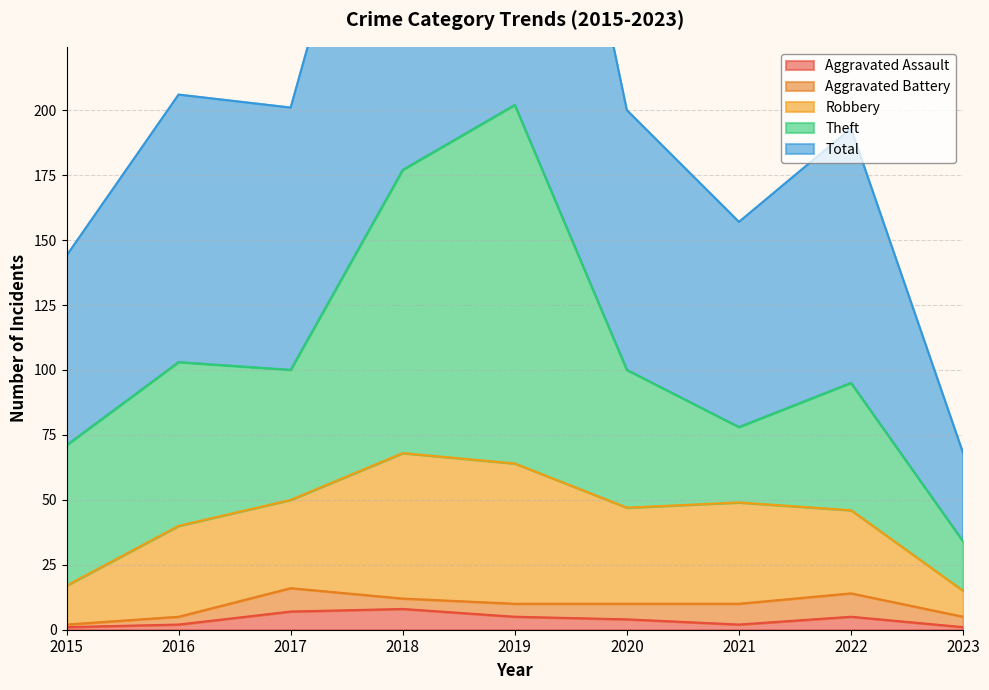

What is the sum of the Theft values at 2021 and 2017?

79